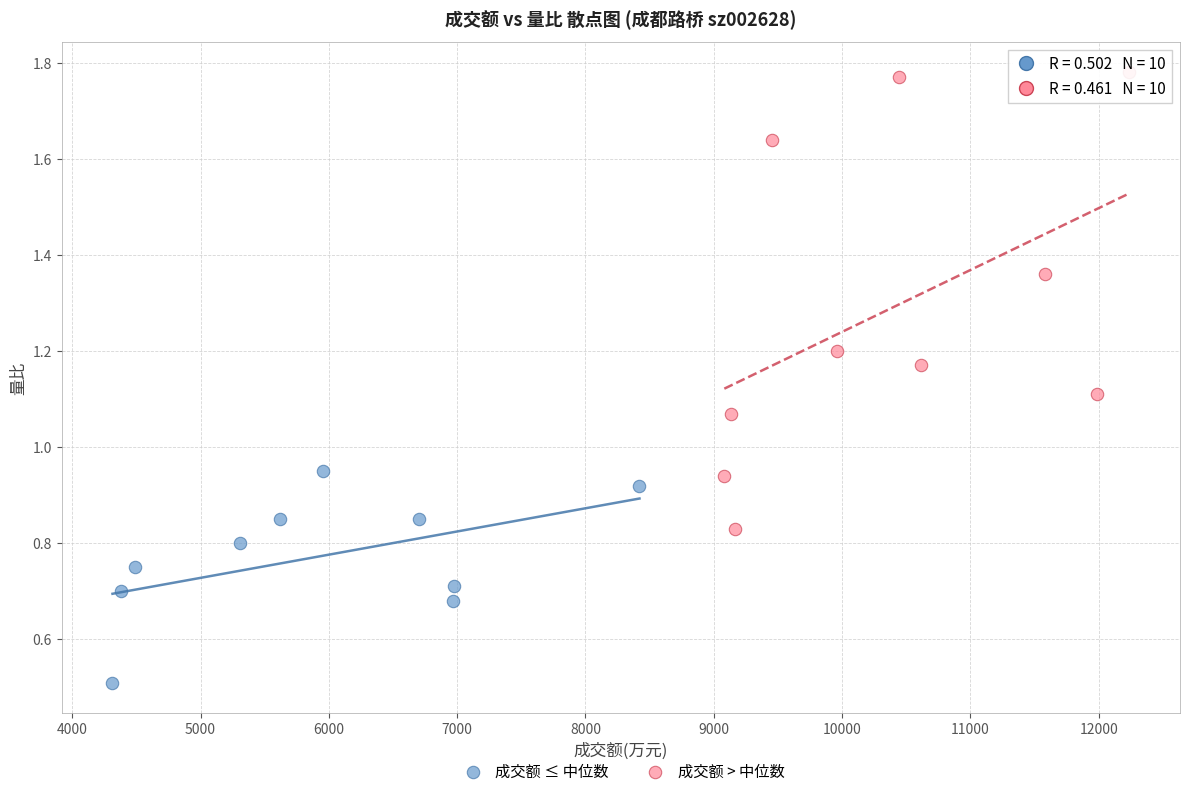

Which series reaches the maximum Y coordinate?

成交额 > 中位数